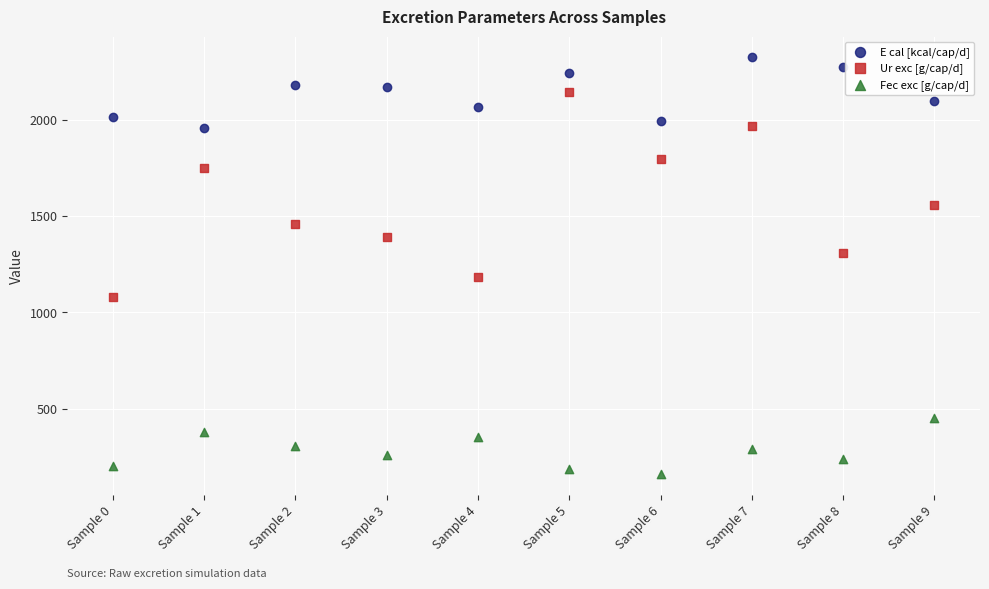

Which series reaches the maximum Y coordinate?

E cal [kcal/cap/d]